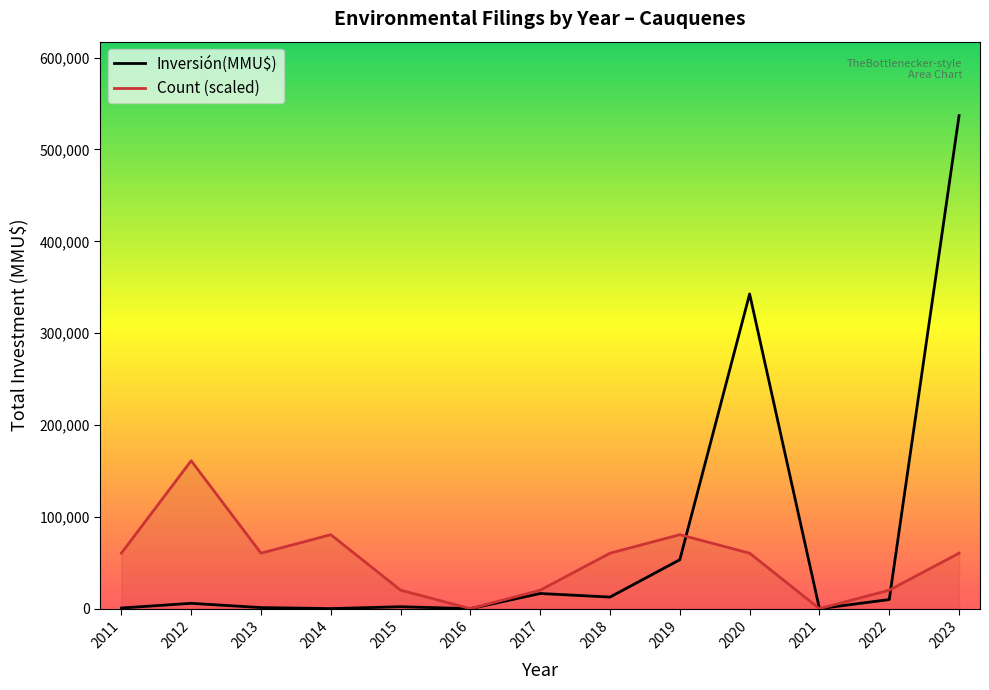

What value does the Count (scaled) series have at 2020?

60396.5